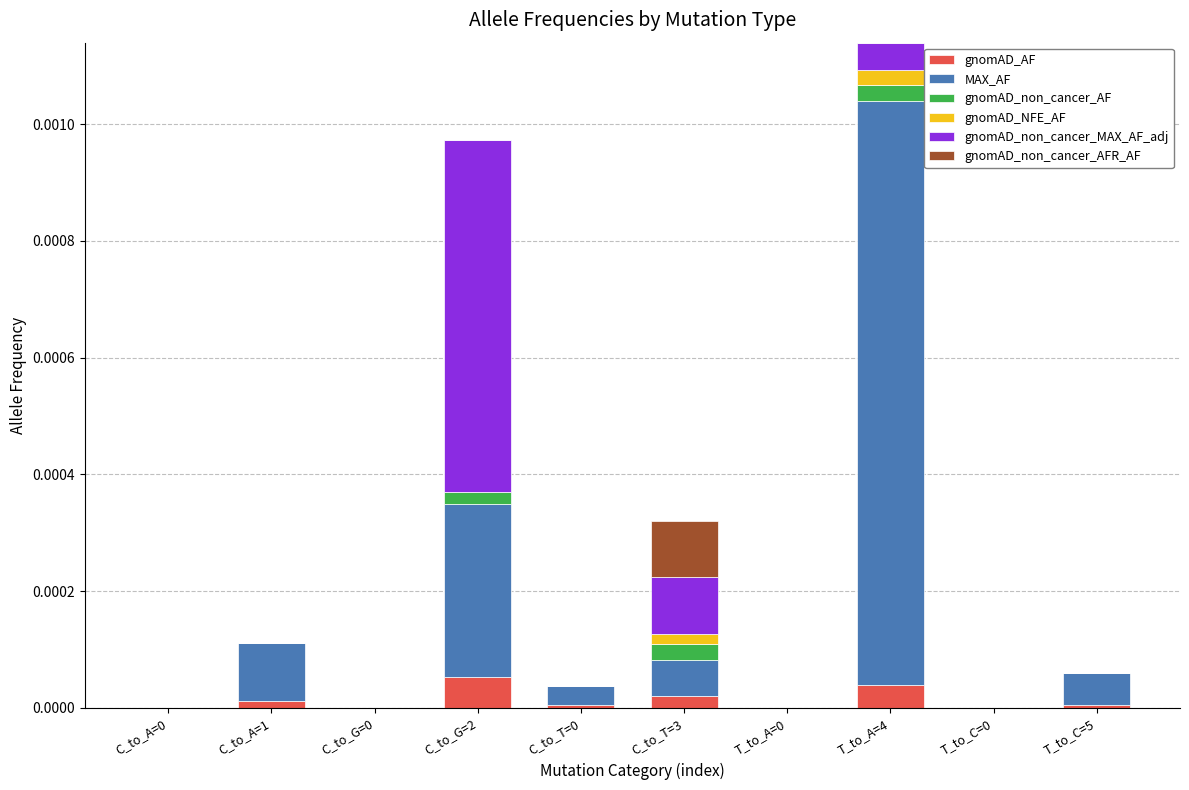

True or false: gnomAD_AF has a value of 0.0 at T_to_A=0.

True